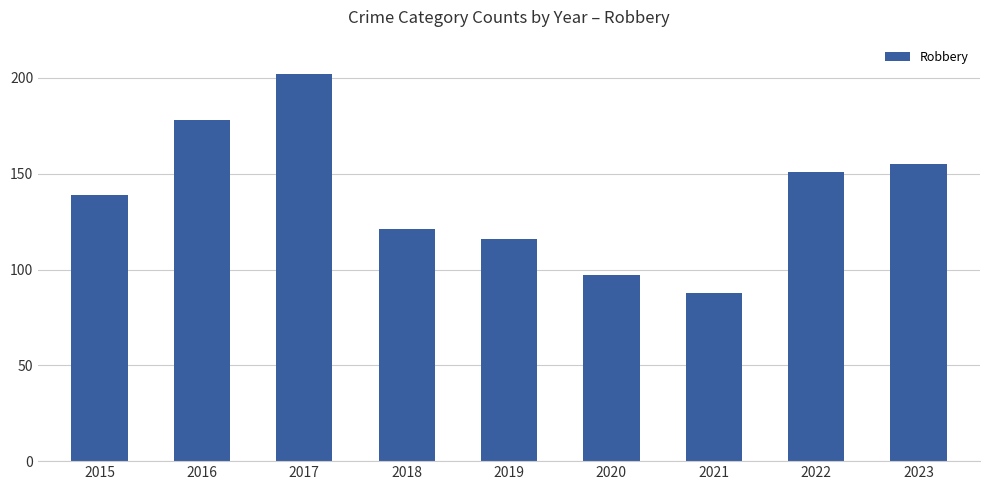

What is the value of the 1st bar from the left?

139